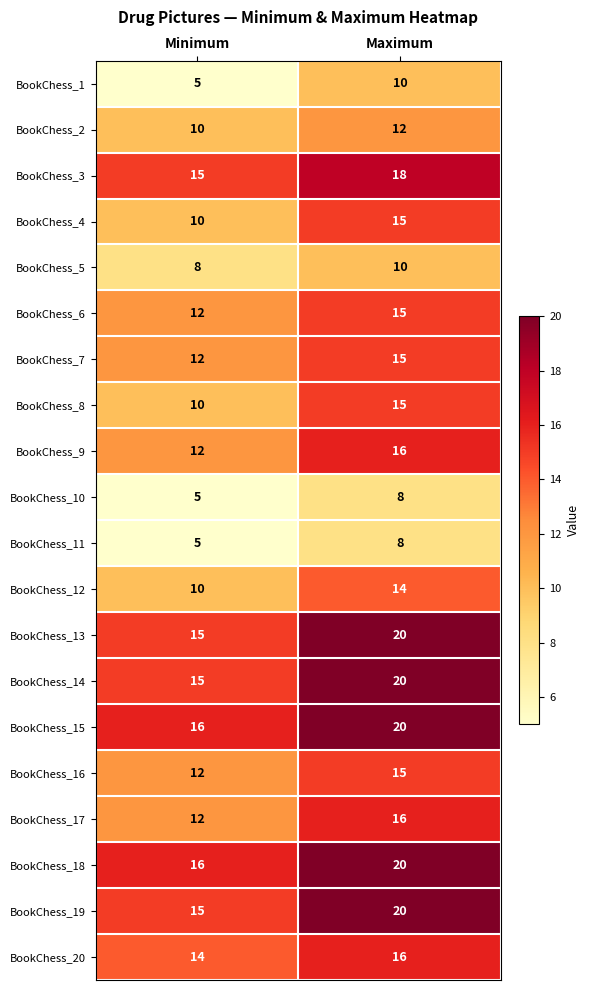

What is the total value across all series at Minimum?

229